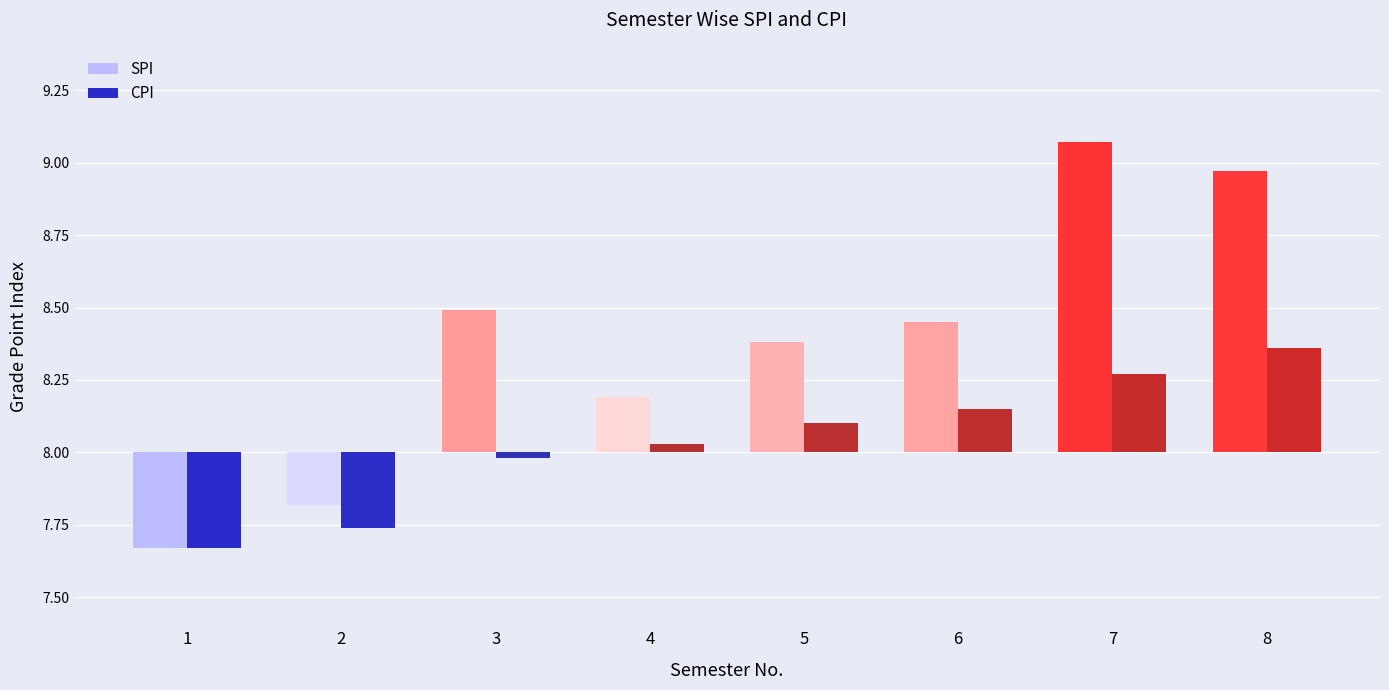

Reading right to left, list all the values displayed in this chart.

SPI: 8=9.0	7=9.1	6=8.4	5=8.4	4=8.2	3=8.5	2=7.8	1=7.7
CPI: 8=8.4	7=8.3	6=8.2	5=8.1	4=8.0	3=8.0	2=7.7	1=7.7